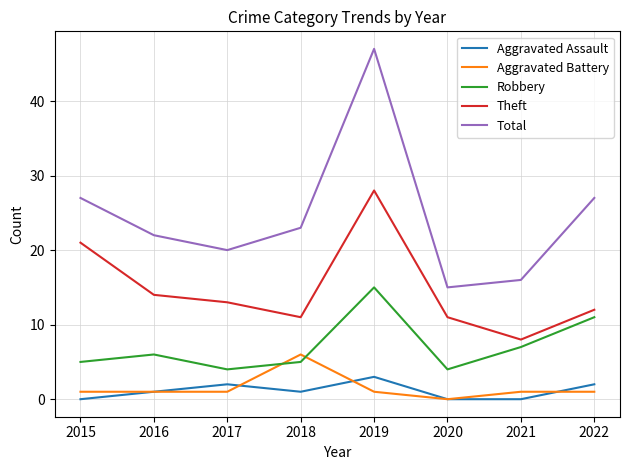

What is the difference between the maximum and minimum values in the Total series?

32